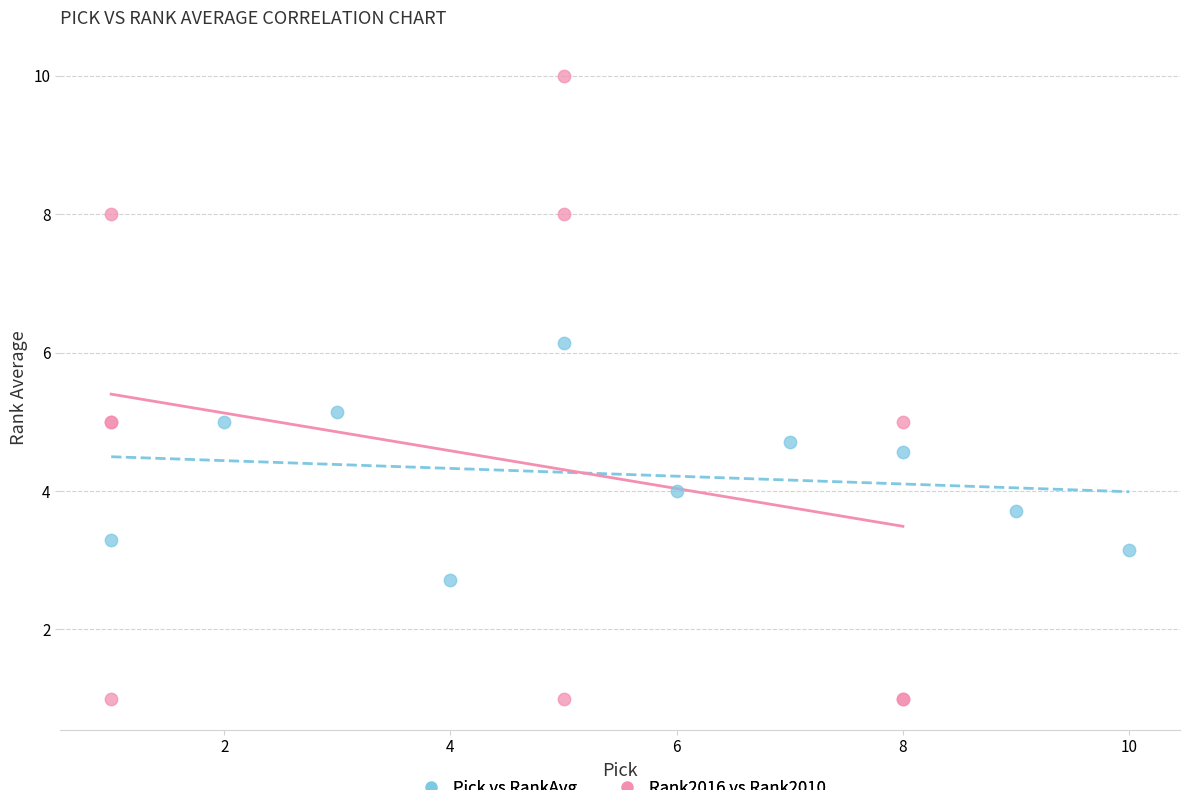

Which series has the widest spread of Y values?

Rank2016 vs Rank2010